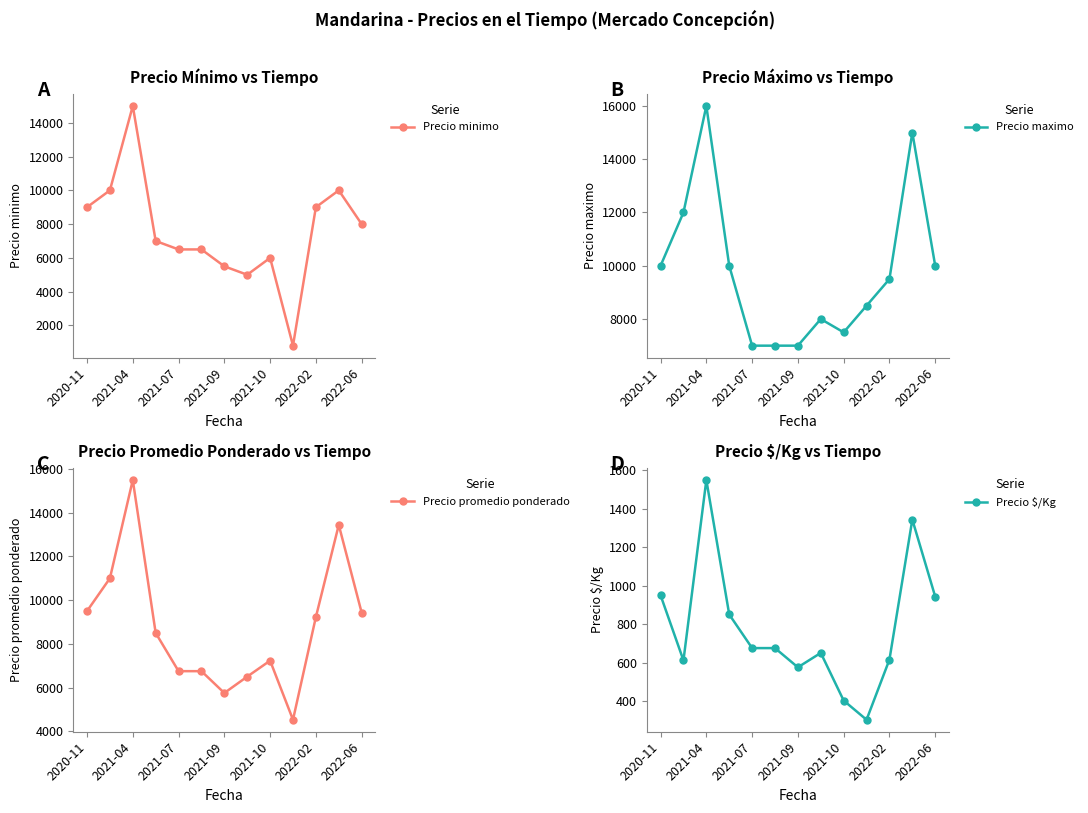

The value of Precio minimo at 2021-10 is 8456. True or false?

False